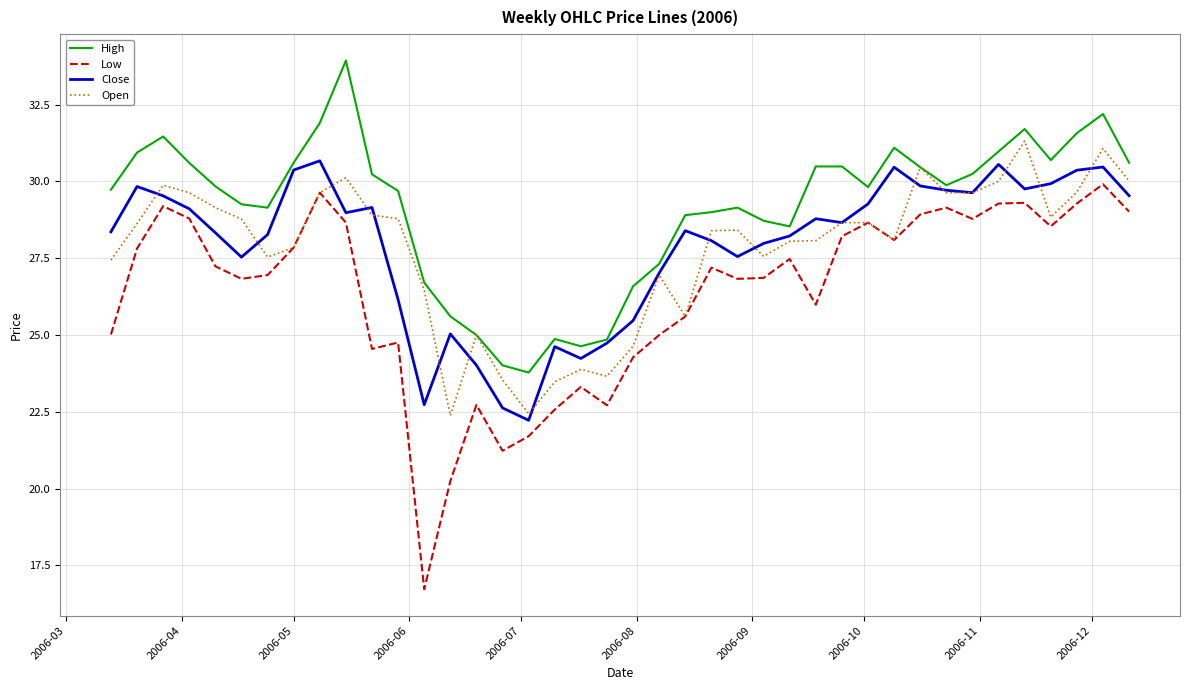

Which series has the largest total across all categories?

High